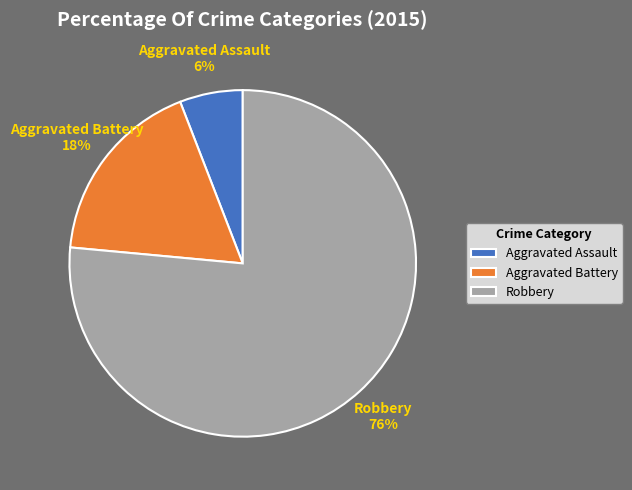

Which has a higher value, Aggravated Assault or Robbery?

Robbery